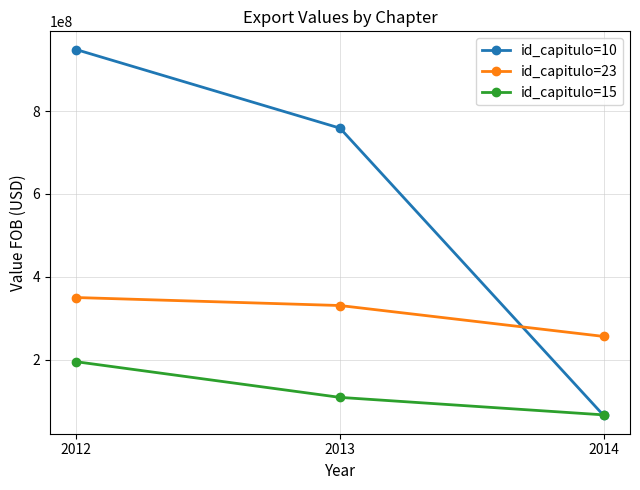

Is this an area chart (filled region under the line)?

No